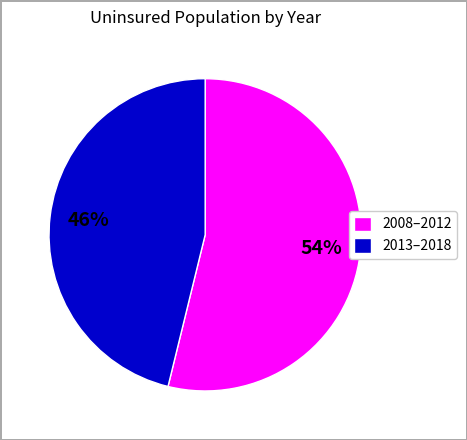

The 2013–2018 slice represents 46% of the pie. True or false?

True